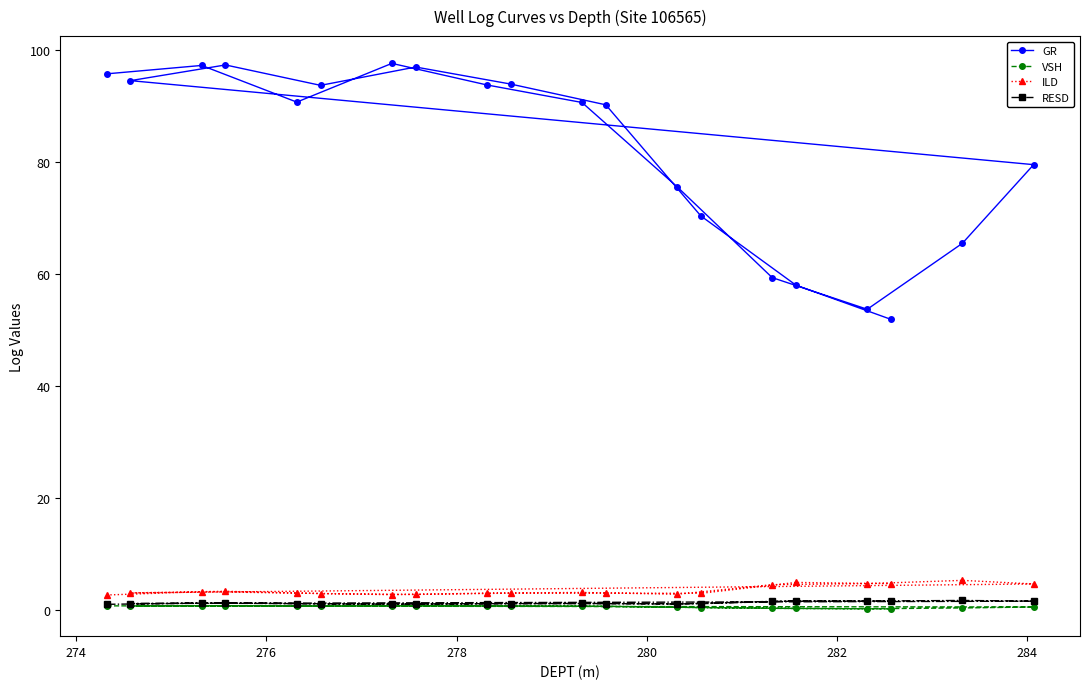

Which series has the largest total across all categories?

GR